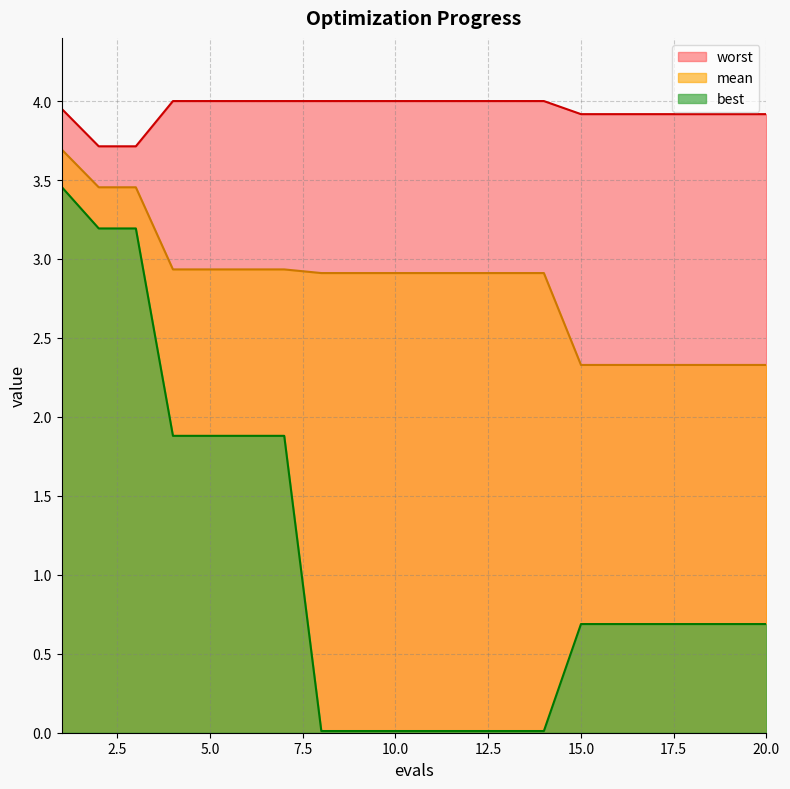

How many categories are shown in the chart?

20